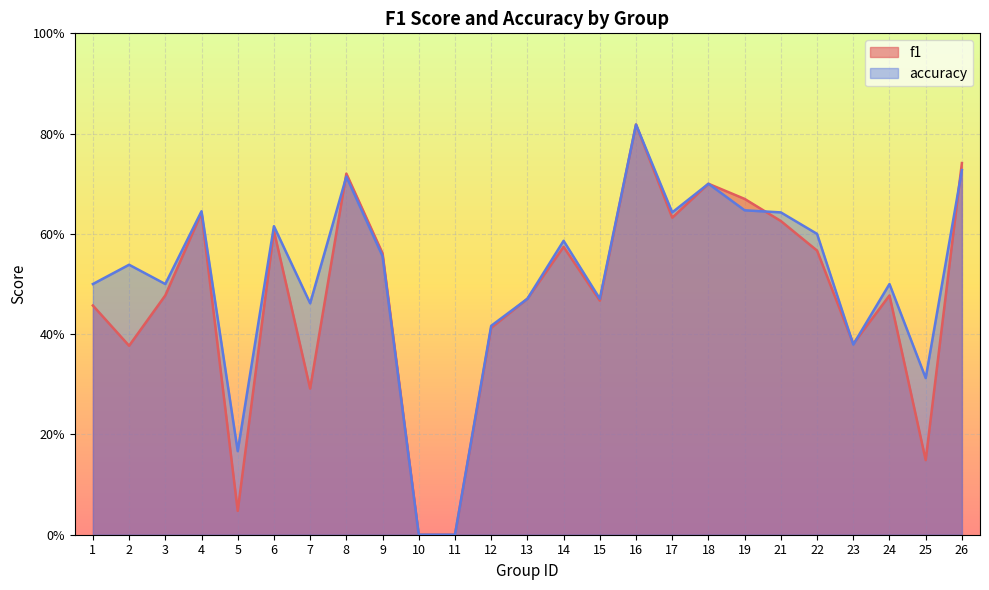

How many lines are shown in the chart?

2